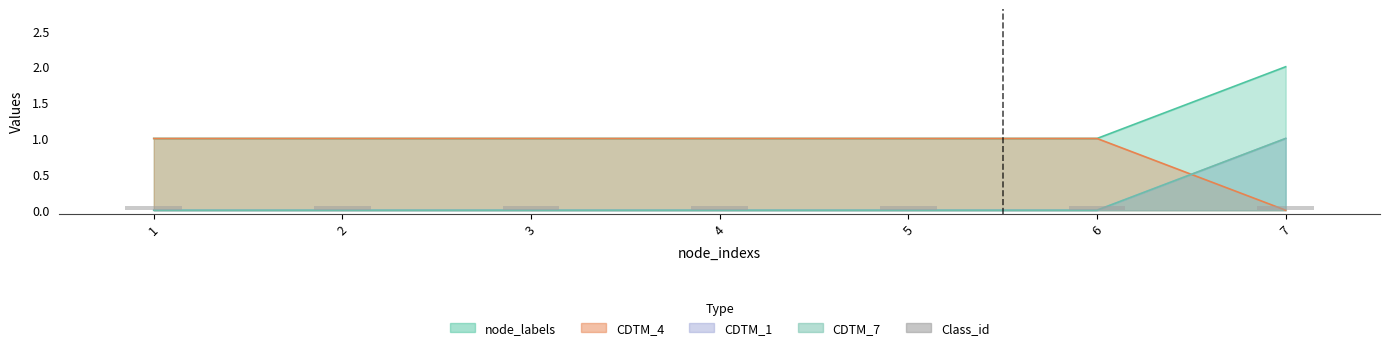

At which category is the sum across all series the highest?

7